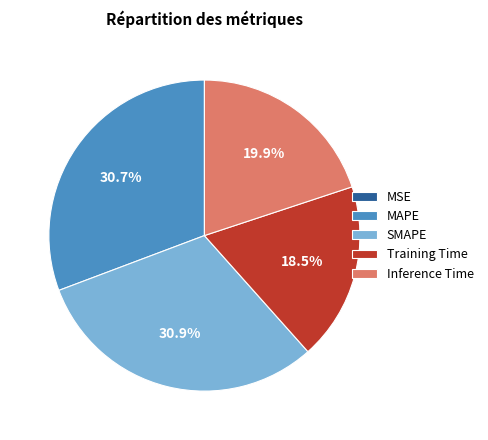

True or false: Training Time accounts for 24% of the total.

False